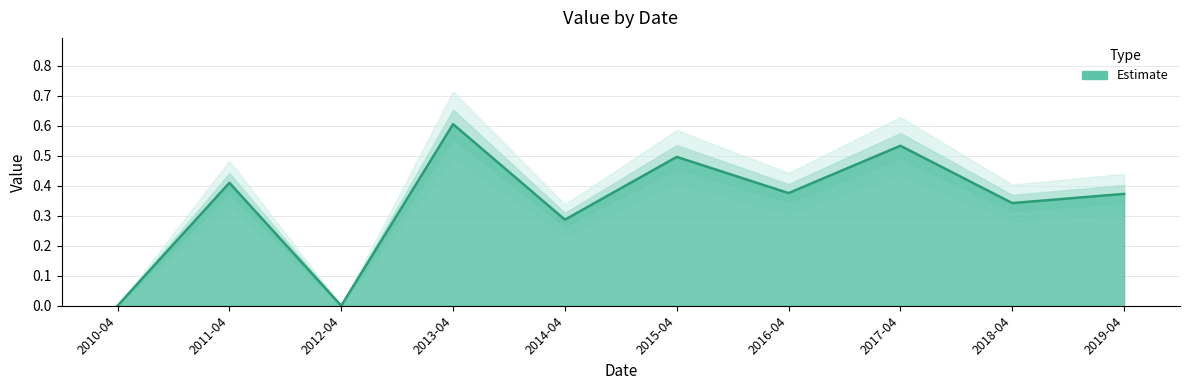

Count the number of categories in the chart.

10